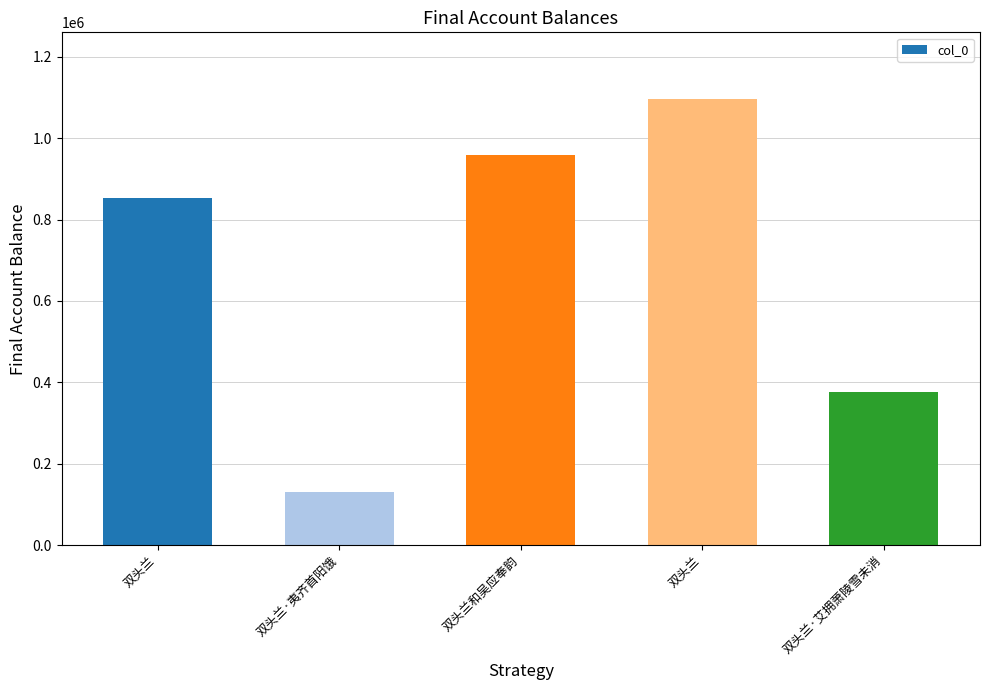

How many data points does each series have?

5